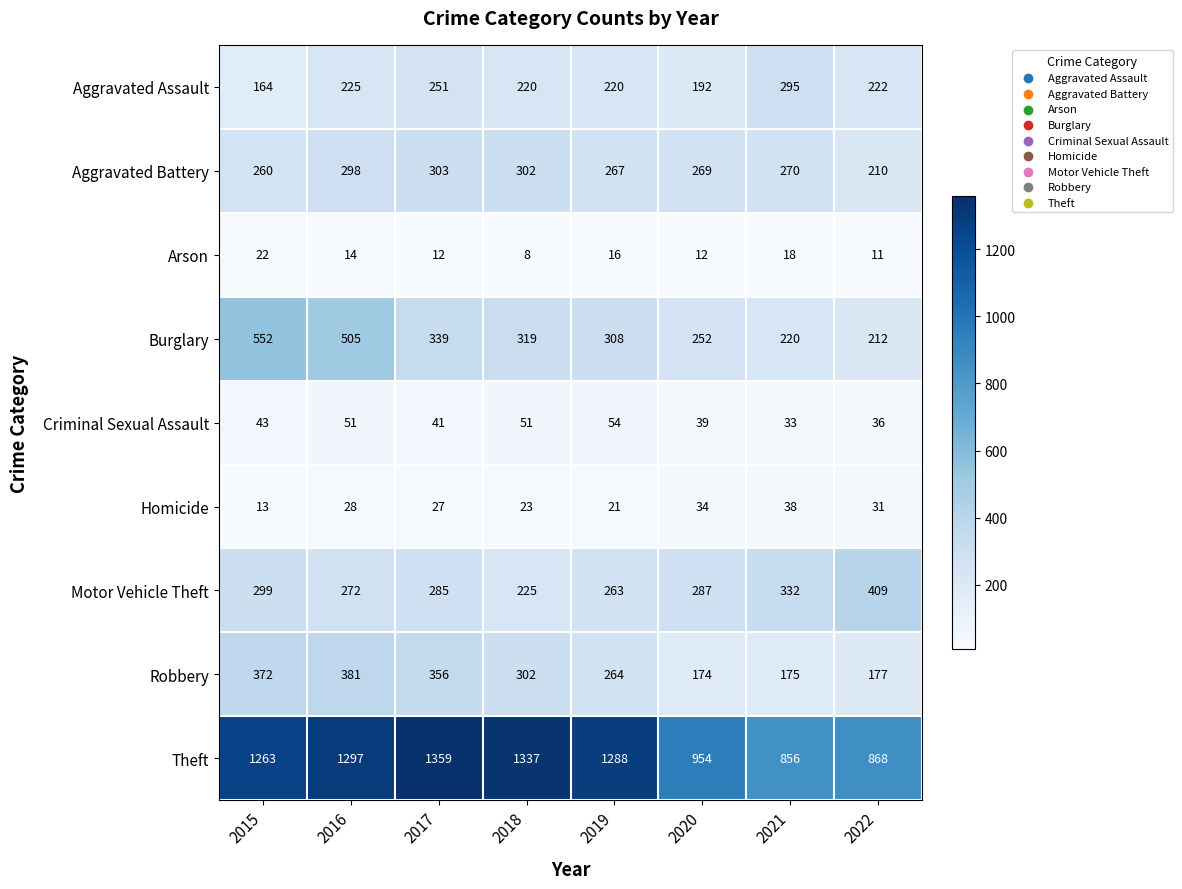

What is the approximate value of Criminal Sexual Assault at 2016, to the nearest 5?

50